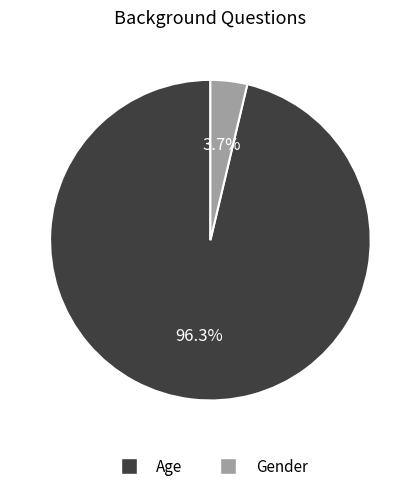

To the nearest percent, what percentage of the pie is Gender?

4%